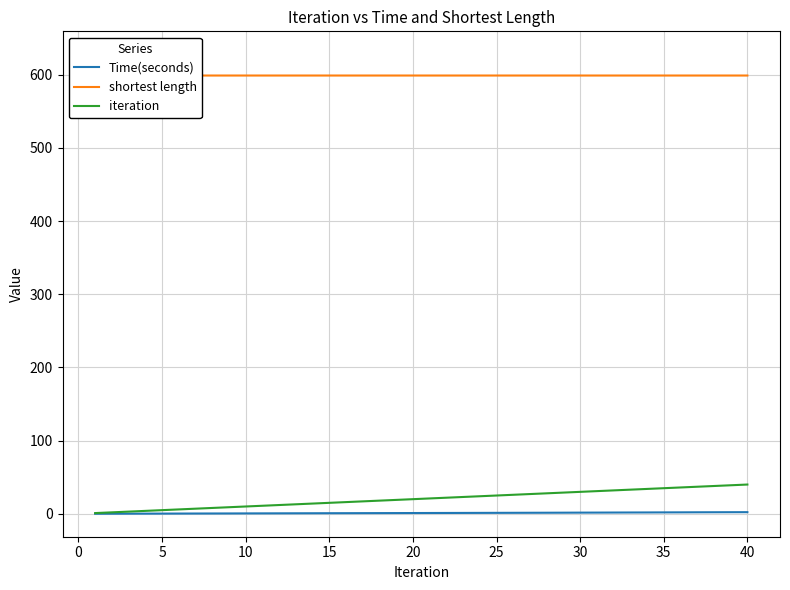

True or false: iteration and shortest length cross at least once.

False